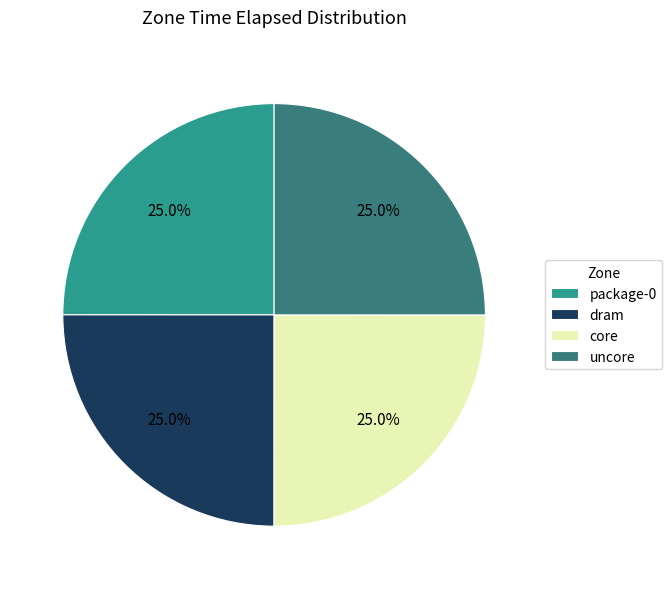

Approximately how many times larger is the value at uncore compared to core?

1.0